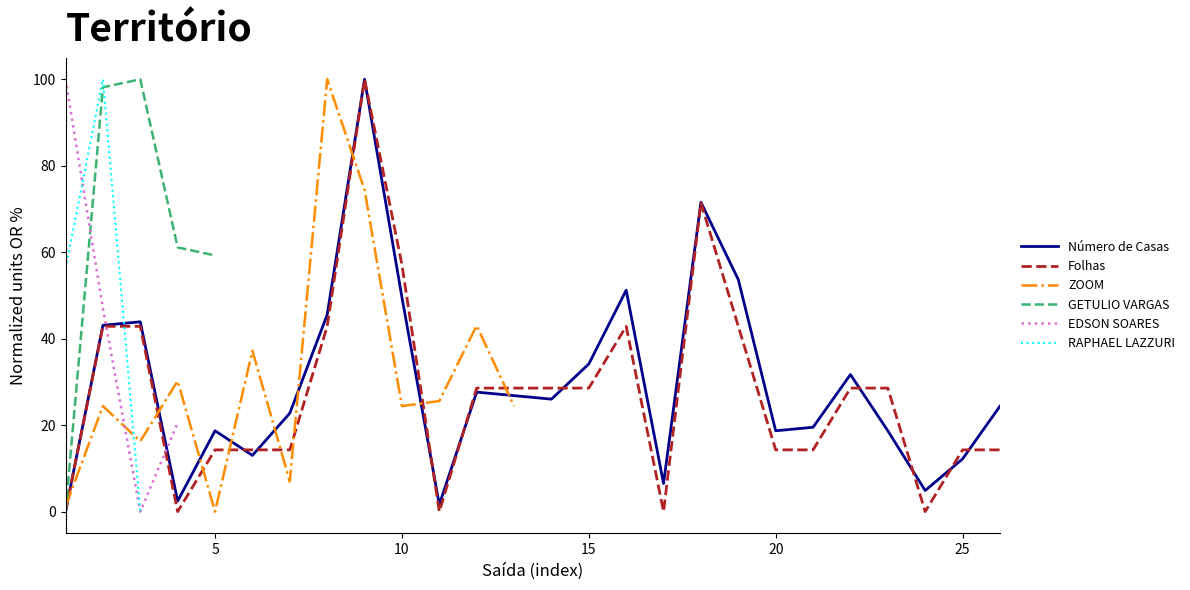

What is the highest value of the Número de Casas series?

100.0